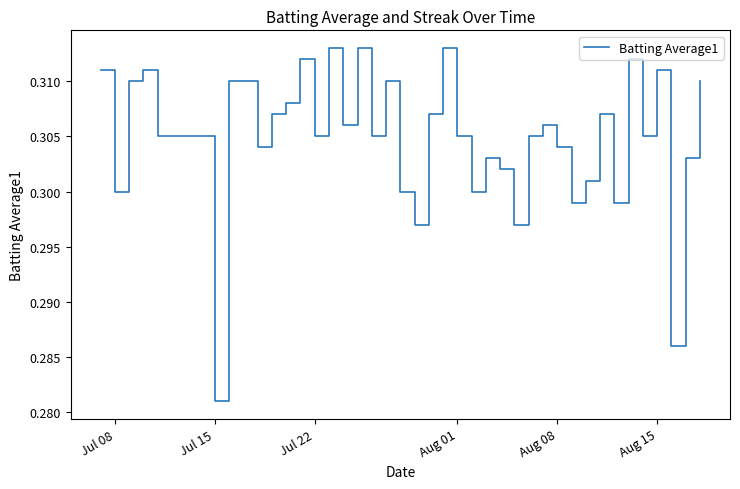

How many values are between 0 and 1?

40